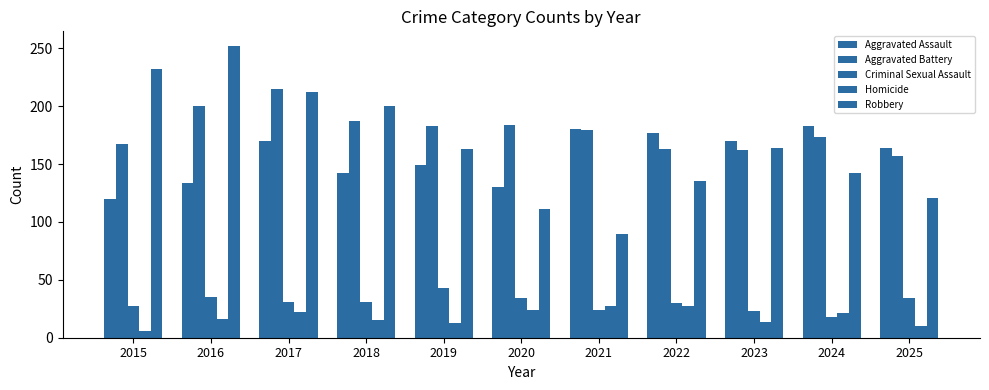

What is the sum of all Robbery values?

1822